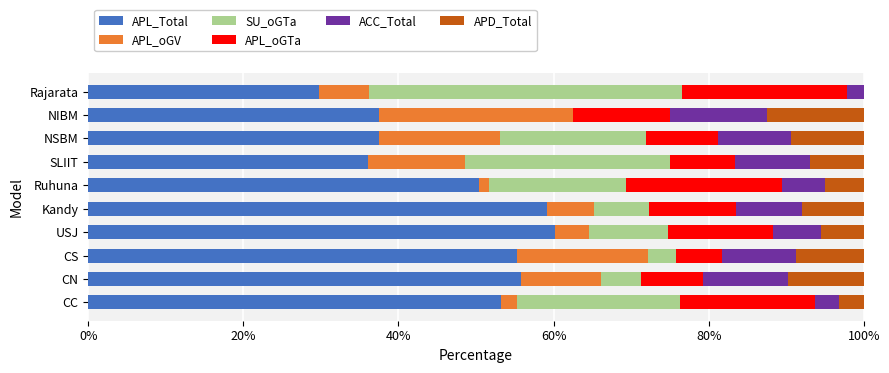

What is the total value across all series at SLIIT?

100.0